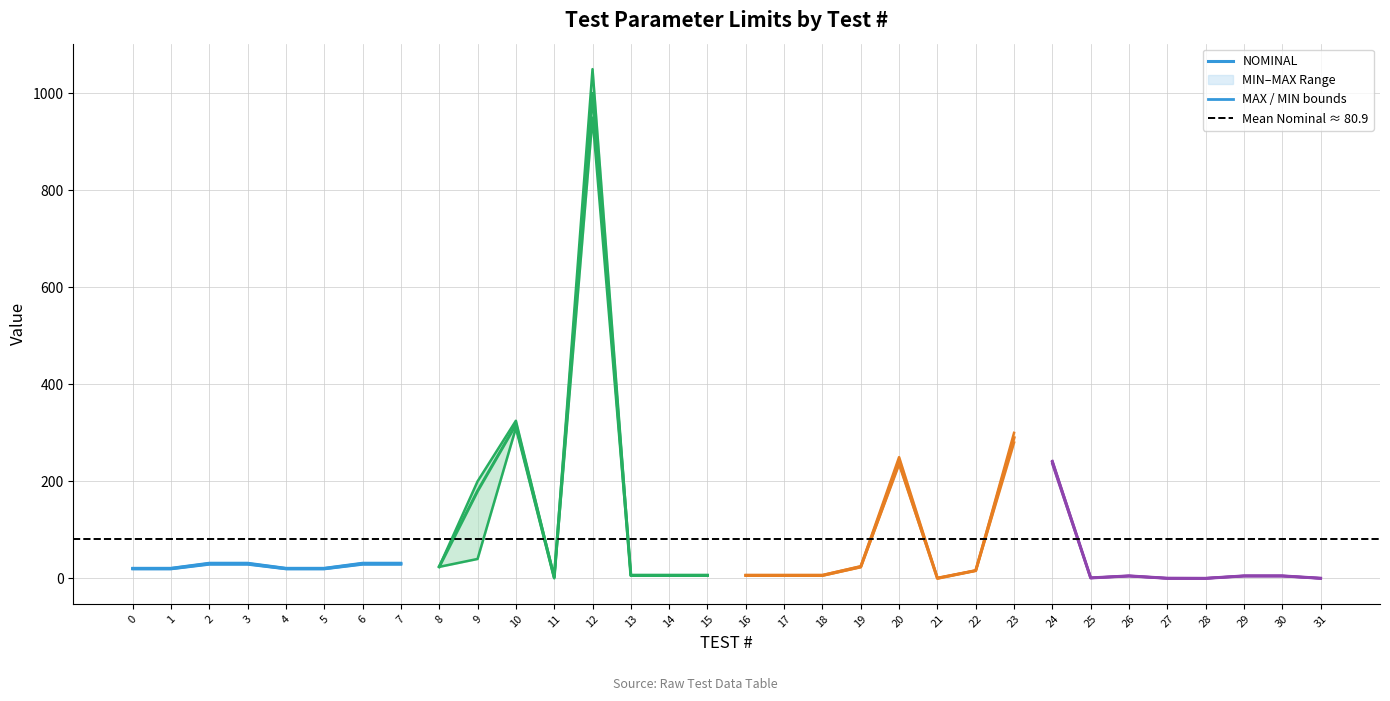

At which category does NOMINAL reach its first local valley?

8